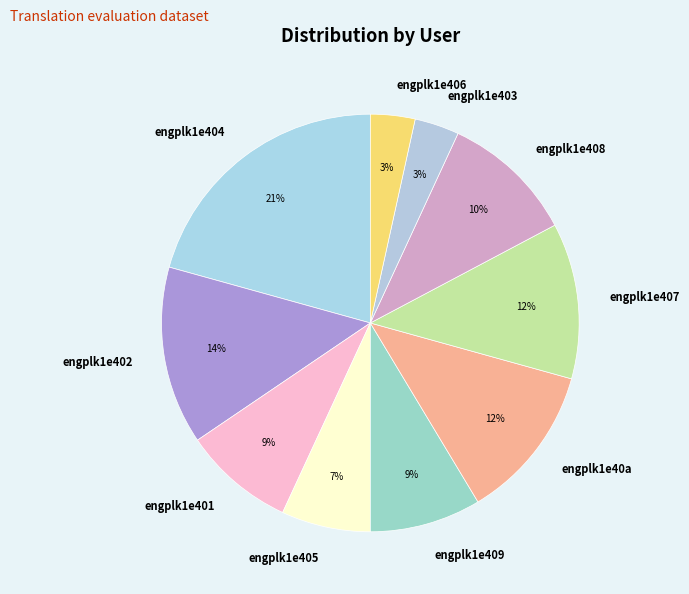

What percentage is the engplk1e40a slice, to the nearest percent?

12%